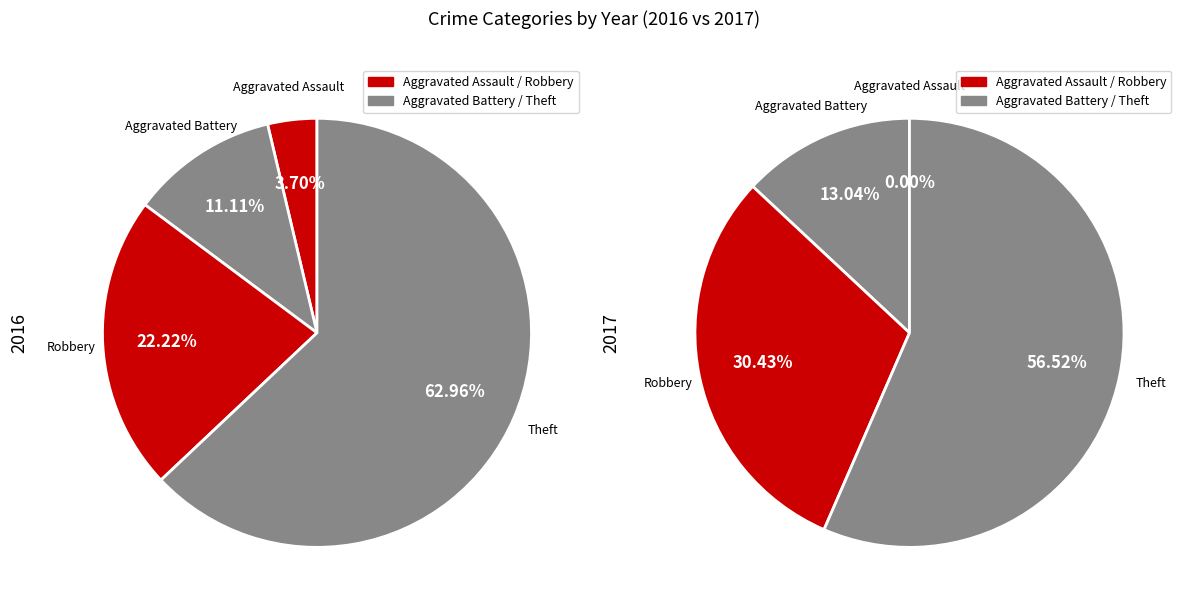

What is the smallest slice in the pie chart?

Aggravated Assault